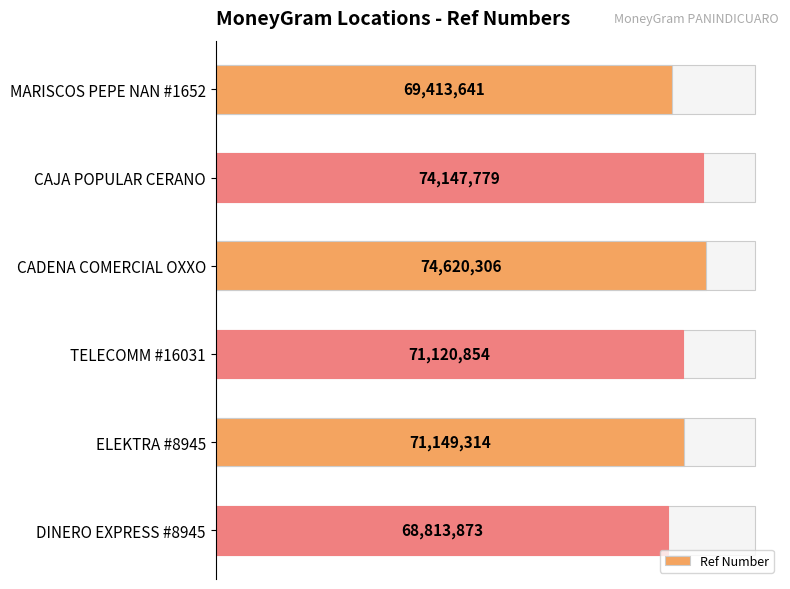

The chart shows a value of 111562145 at DINERO EXPRESS #8945. True or false?

False